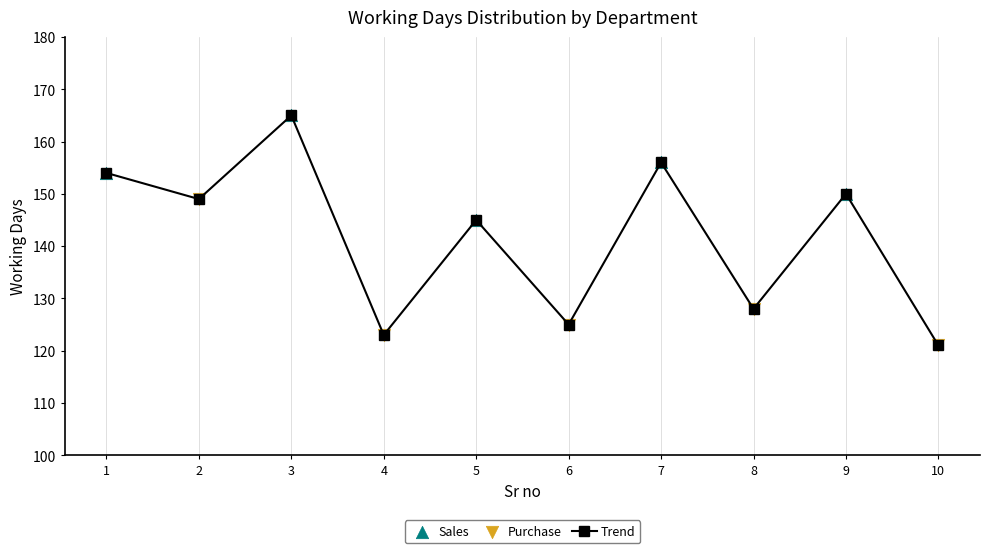

The value at 1 is 277. True or false?

False